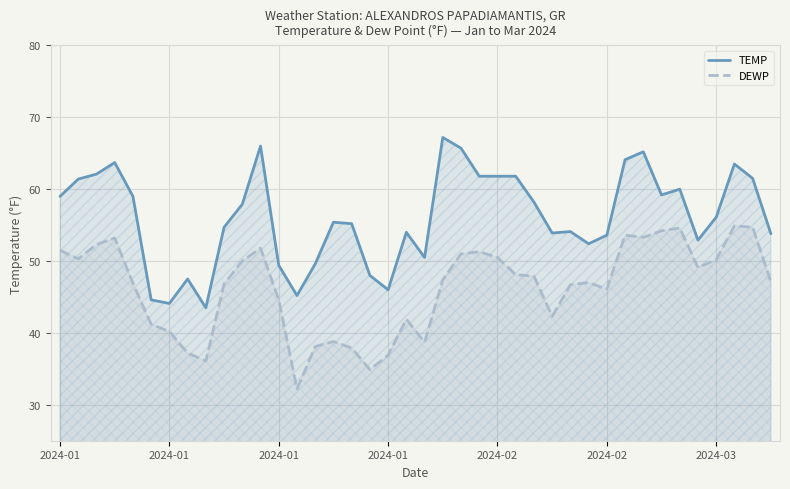

What is the difference between the highest and lowest values at 34?

5.4